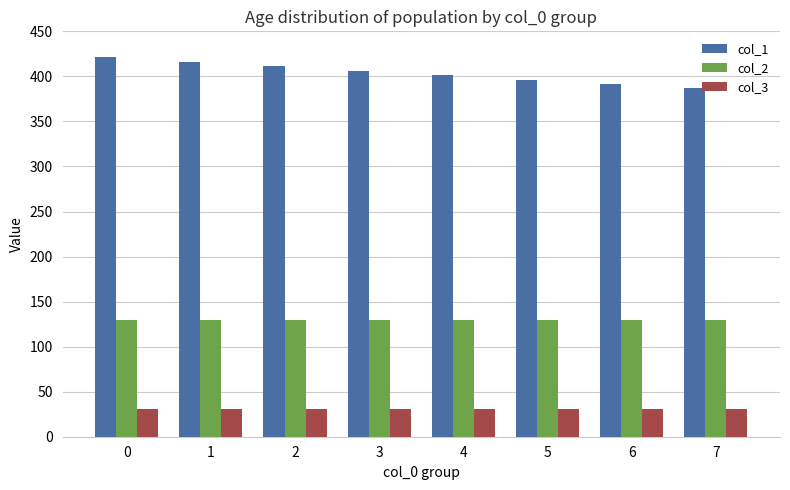

Rank the series by their average value, from lowest to highest.

col_3, col_2, col_1